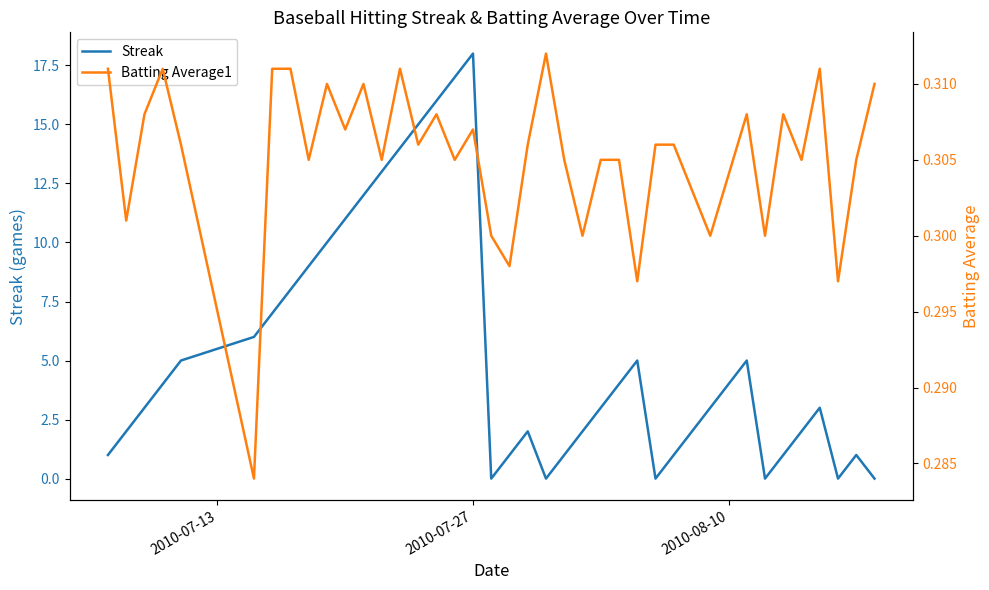

What is the highest value of the Streak series?

18